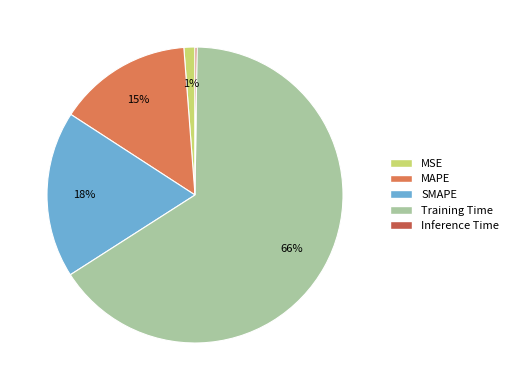

Do MAPE and Training Time together represent more than half of the pie?

Yes